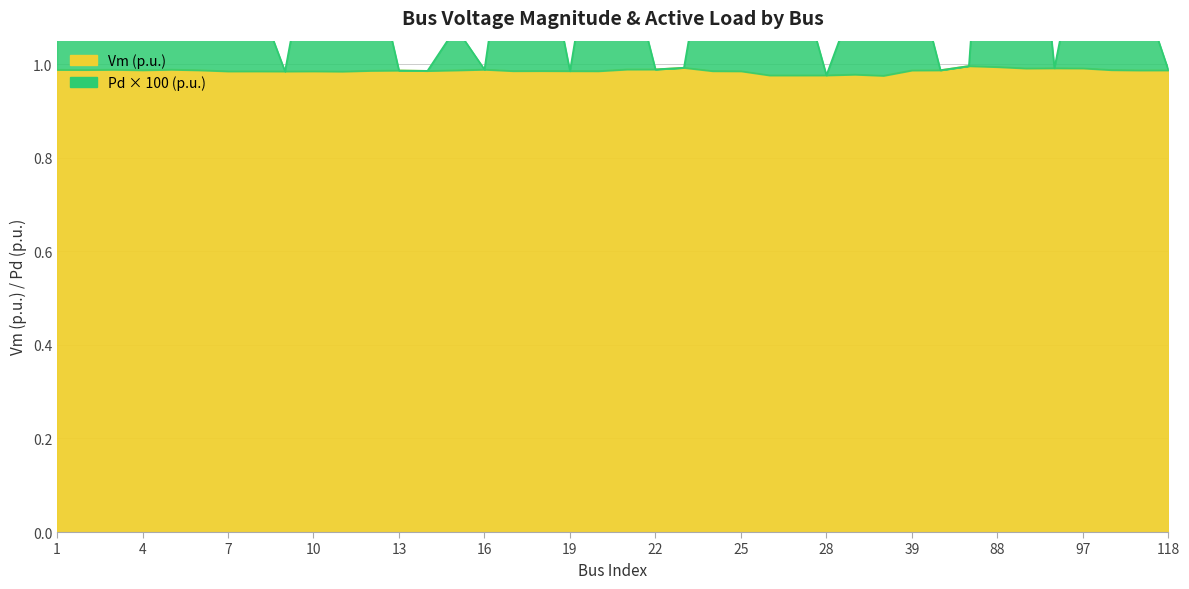

What is the difference between the second highest and minimum values in the Pd series?

0.8